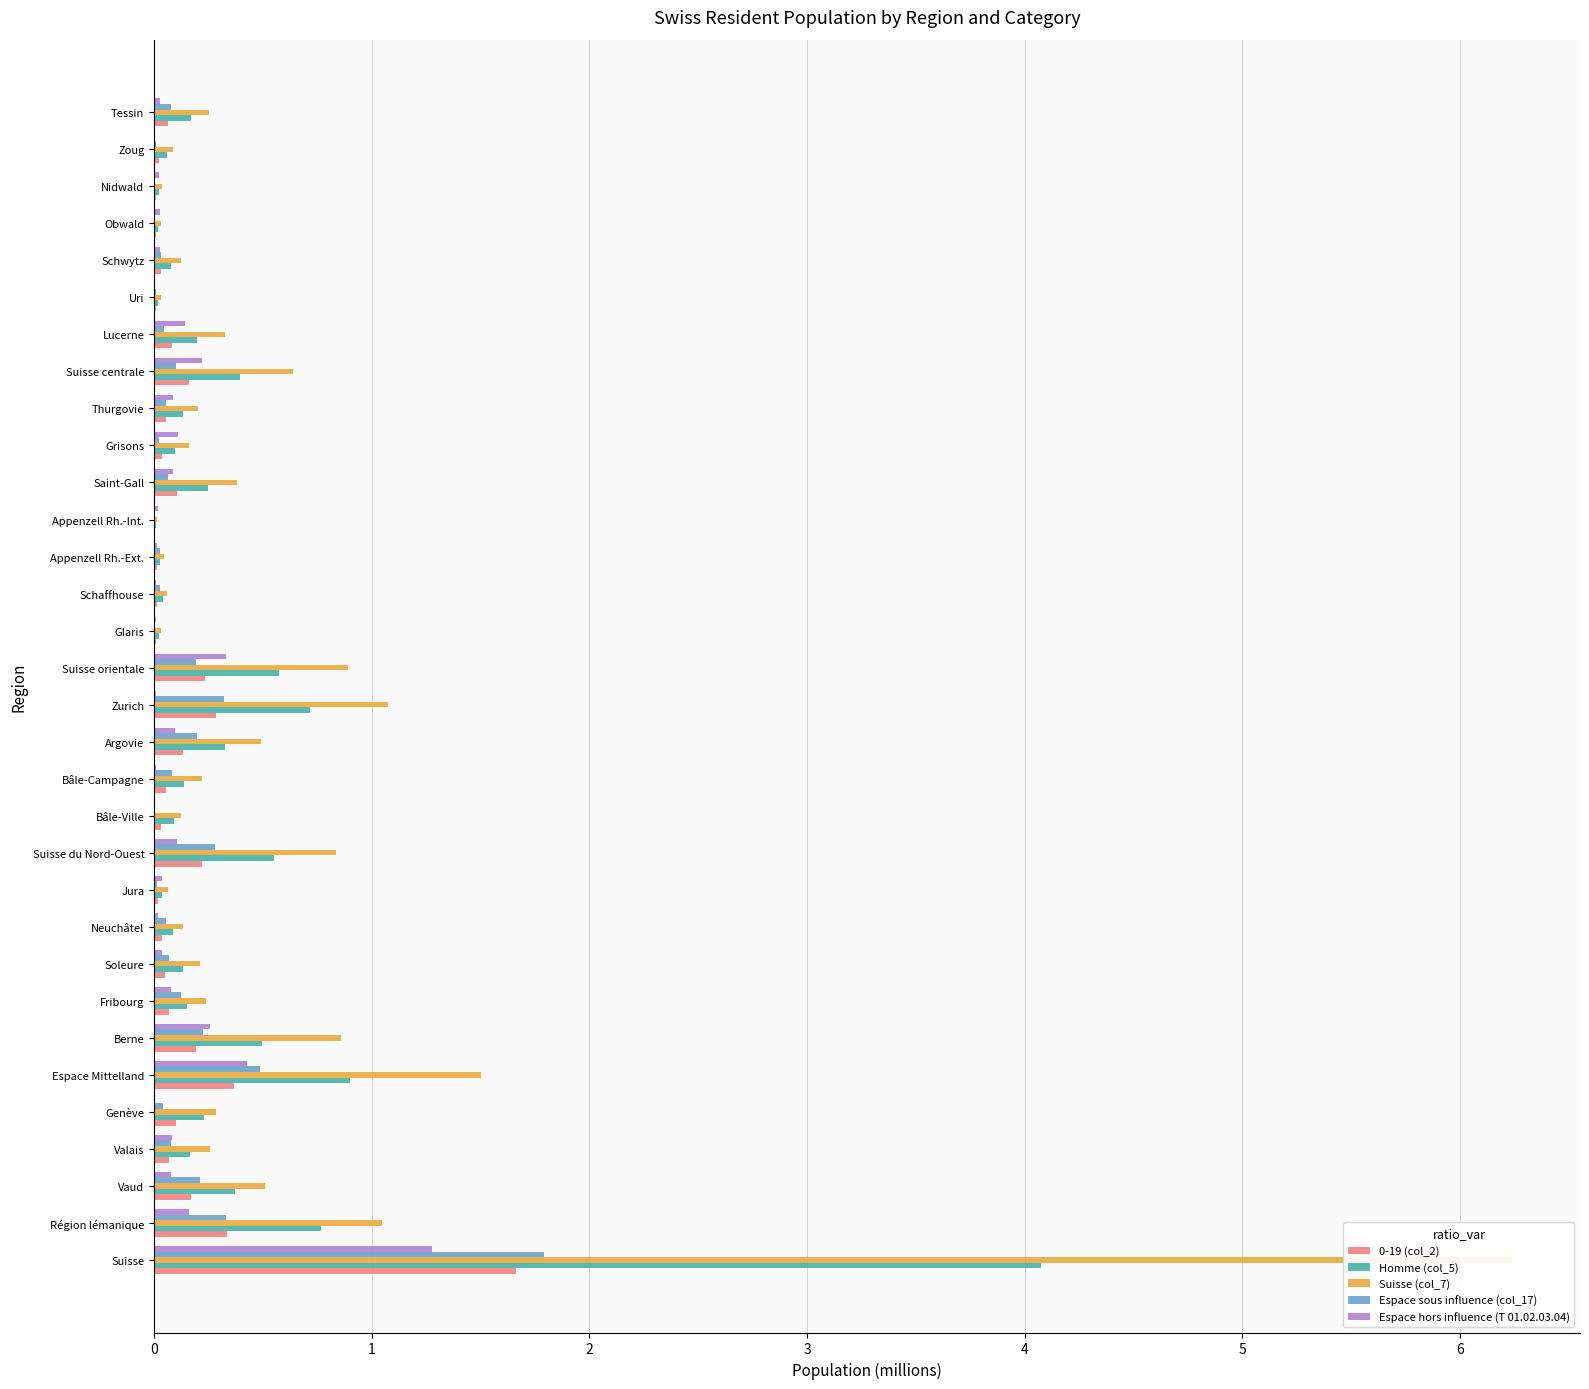

How many bars are there in total?

160